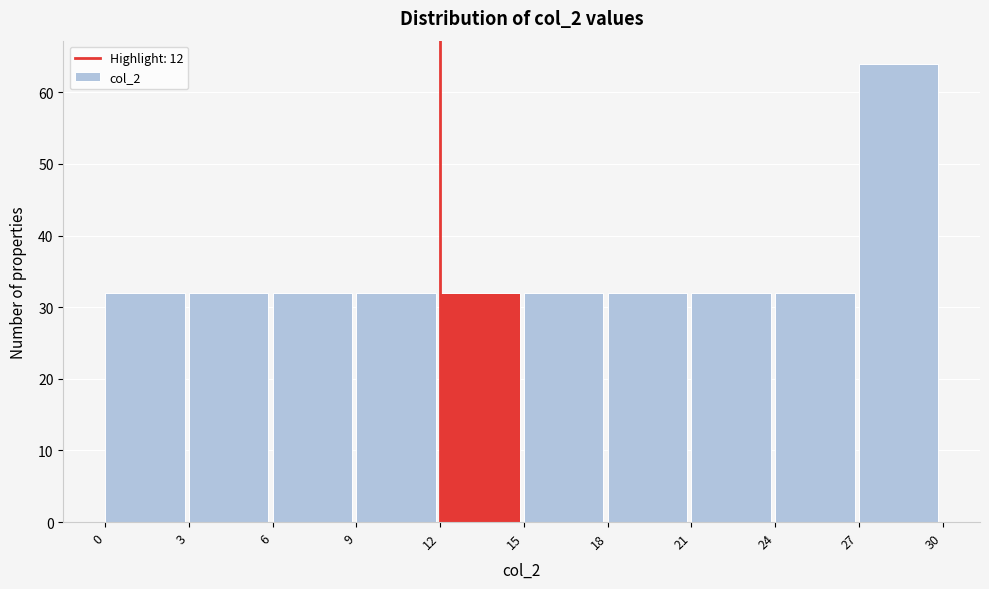

Reading left to right, list every bar in this chart as the range it spans on the x-axis followed by its height. The values are not printed on the chart, so give them approximately, as read against the axis.

0 to 3: 32
3 to 6: 32
6 to 9: 32
9 to 12: 32
12 to 15: 32
15 to 18: 32
18 to 21: 32
21 to 24: 32
24 to 27: 32
27 to 30: 64